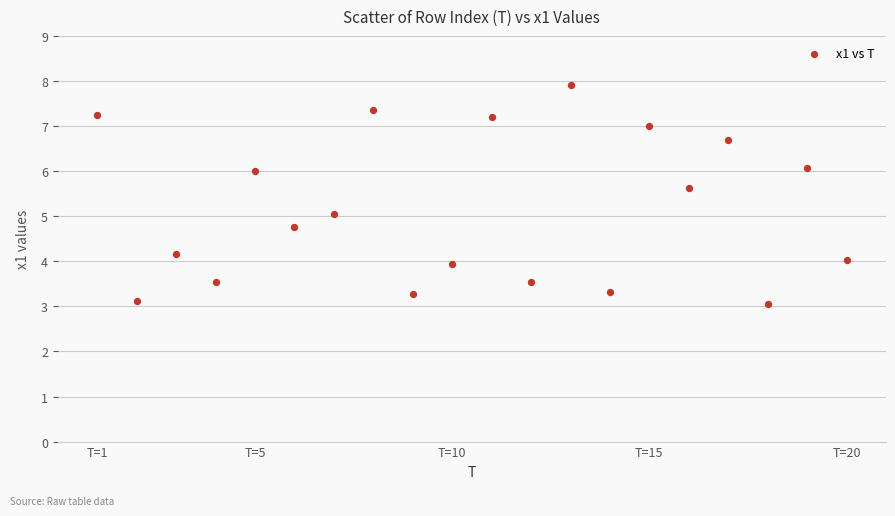

What is the range of X values (max minus min)?

19.0